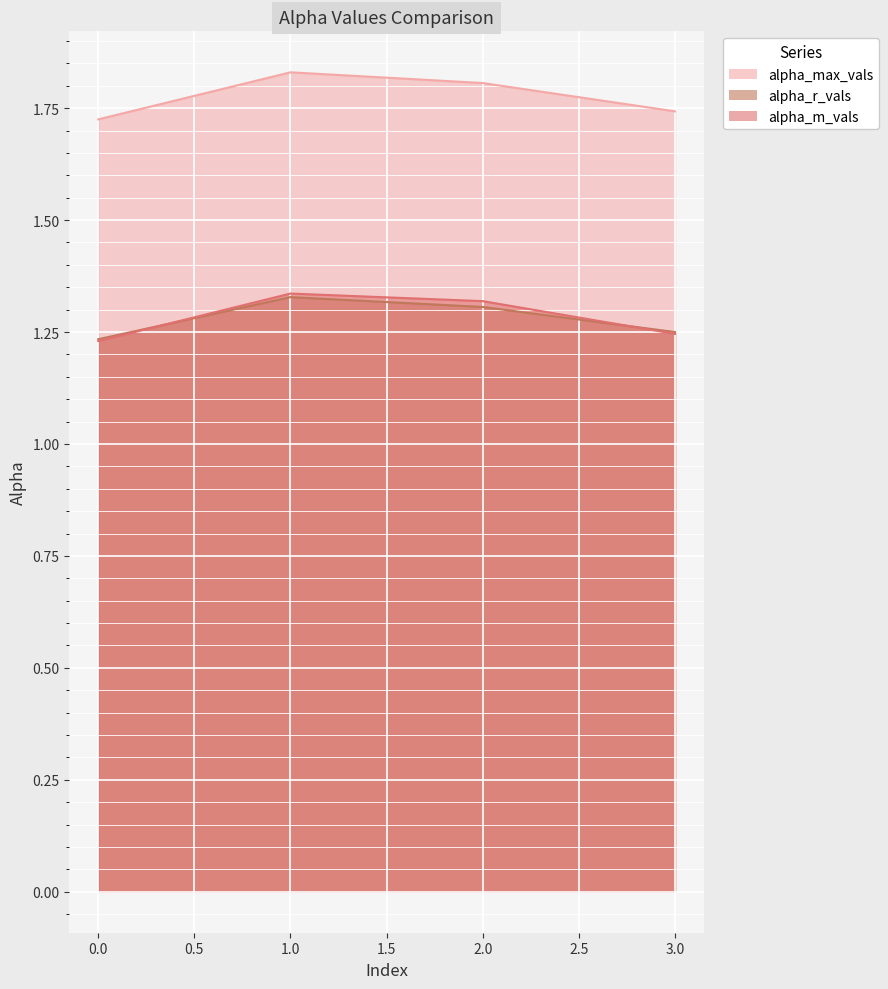

Where is the first local maximum for alpha_r_vals?

1